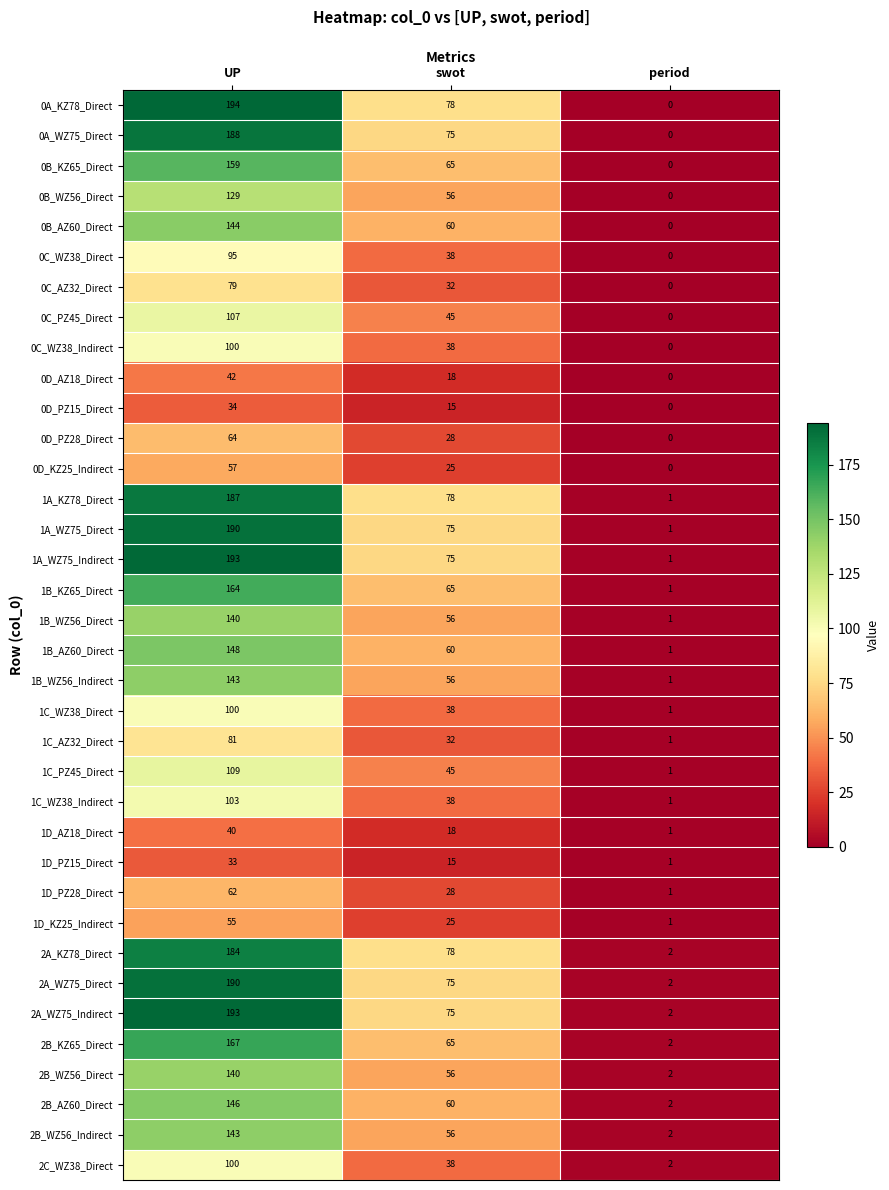

List the labels in order of 1D_PZ28_Direct value, smallest first.

period, swot, UP